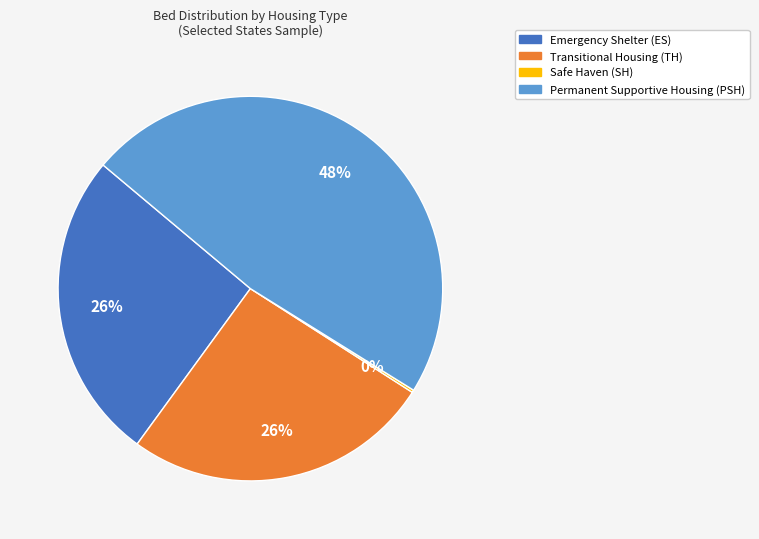

To the nearest percent, what is the difference between the largest and smallest slice percentages?

48%